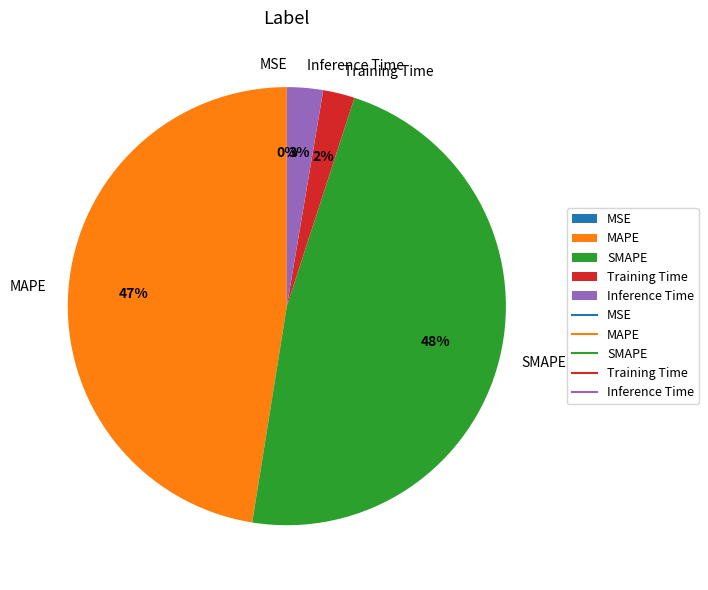

To the nearest percent, what is the difference between the largest and smallest slice percentages?

48%